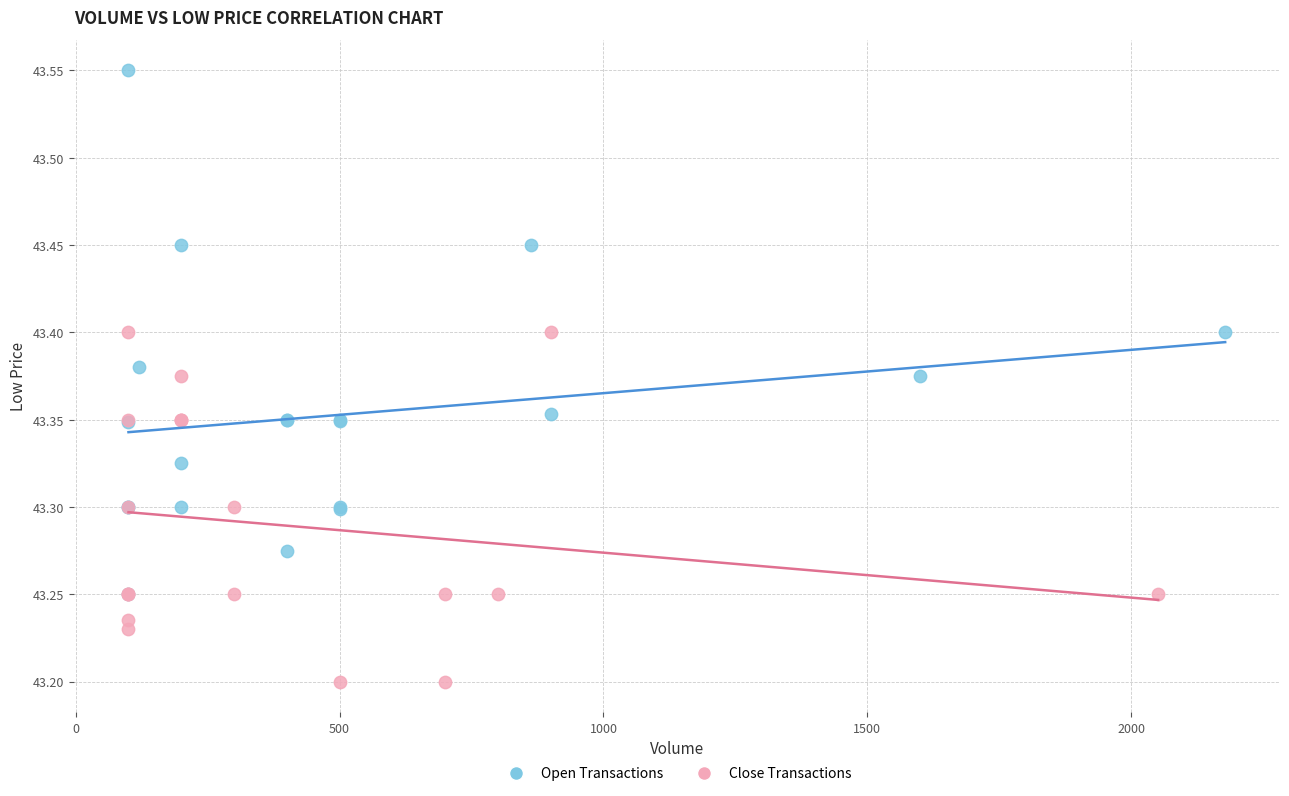

Which series reaches the minimum Y coordinate?

Close Transactions